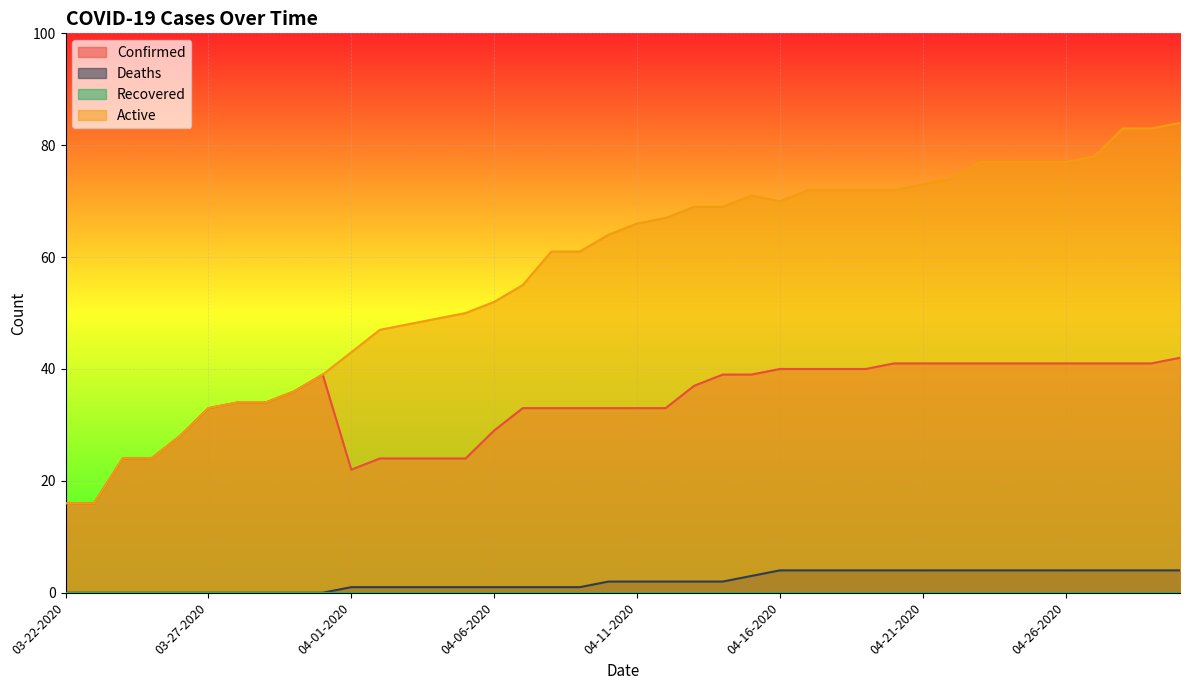

What is the difference between the Confirmed values at 04-04-2020 and 04-10-2020?

9